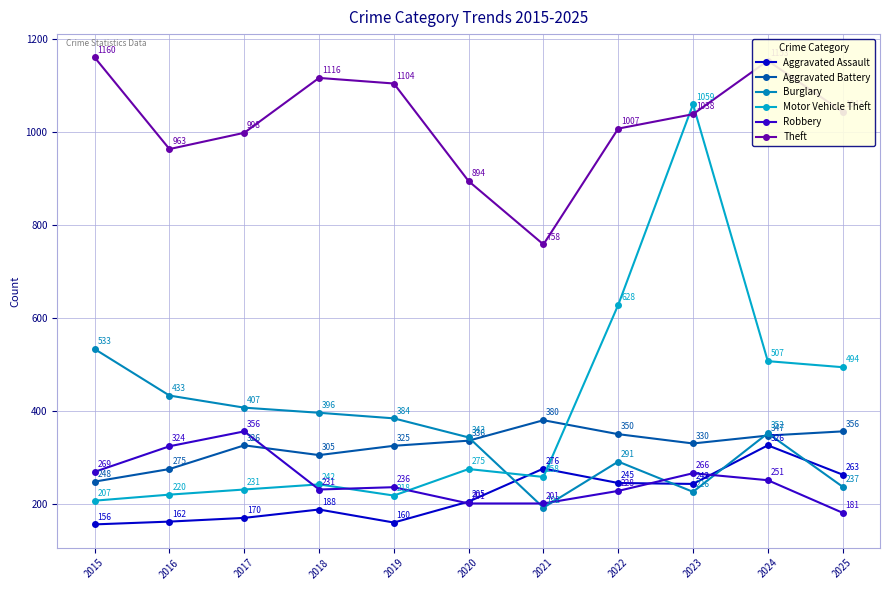

In Theft, how many points are lower than both neighbors (excluding endpoints)?

2